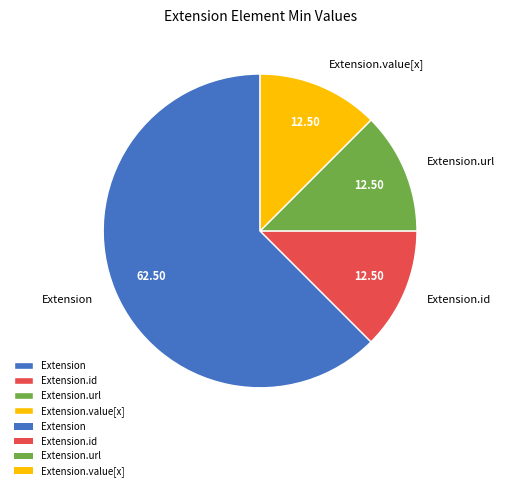

Is the sum of Extension.id and Extension.value[x] greater than half?

No